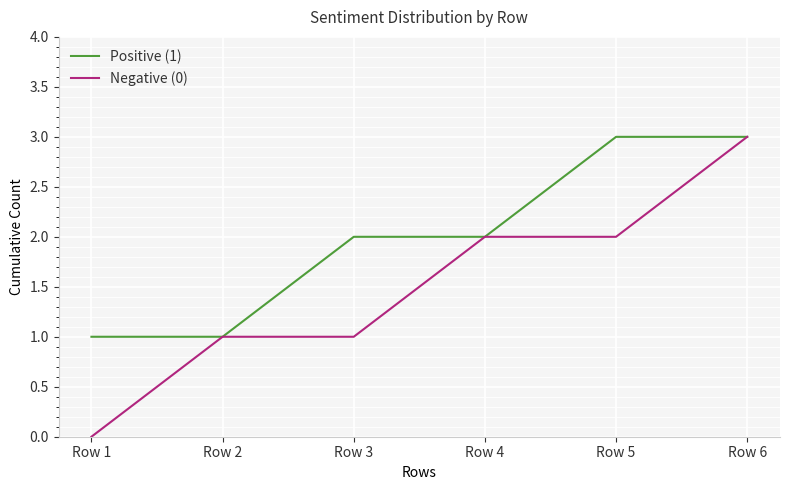

Which series changed the most between Row 3 and Row 6?

Negative (0)